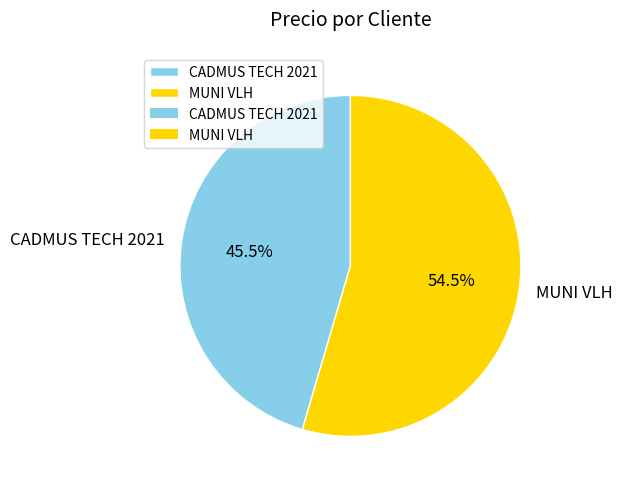

What is the majority slice?

MUNI VLH